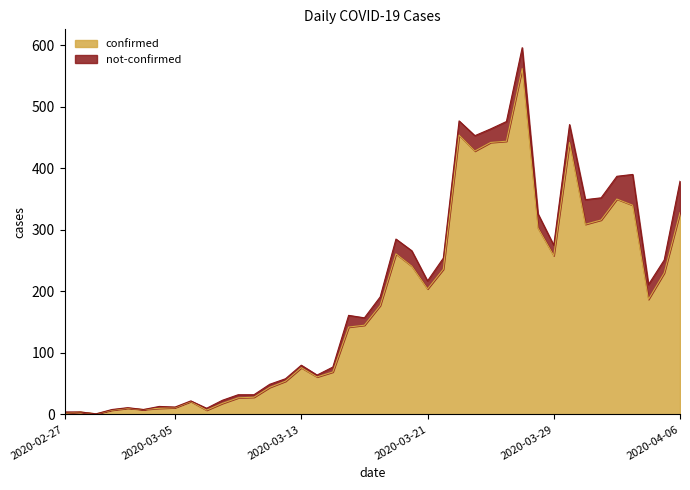

How many interior local valleys (lower than both neighbors) does the data have?

9